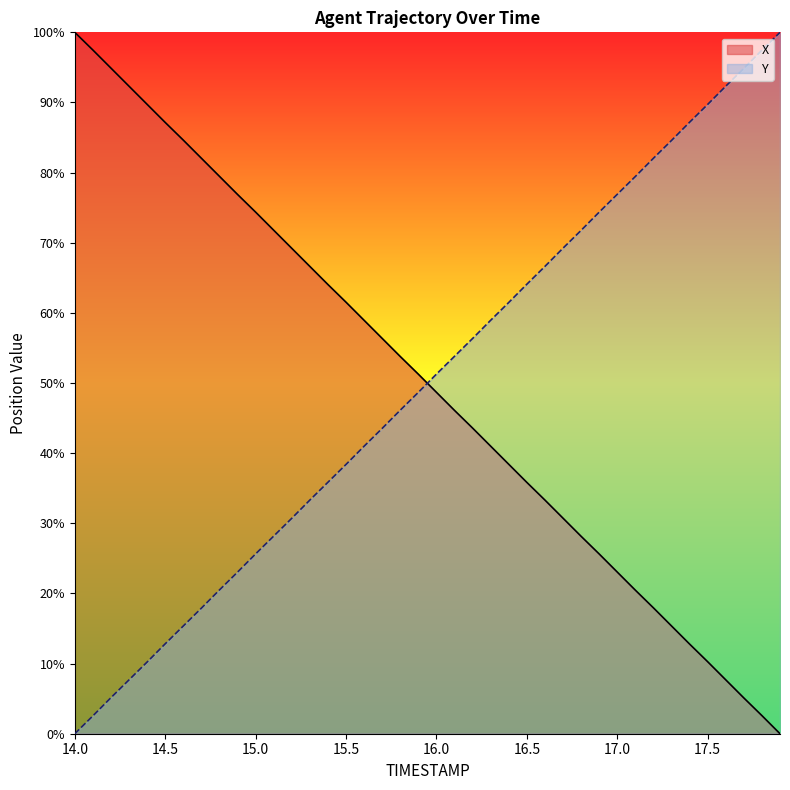

At how many categories does at least one series exceed 20?

40